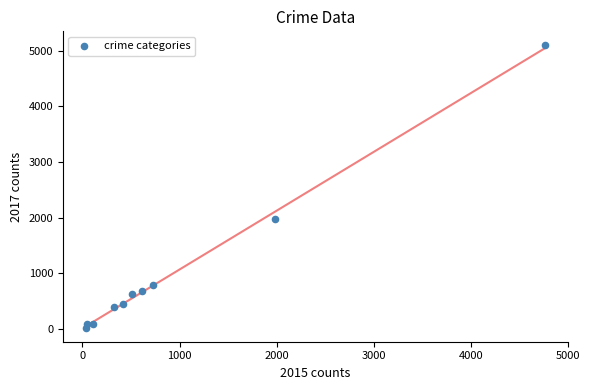

What is the range of Y values (max minus min)?

5072